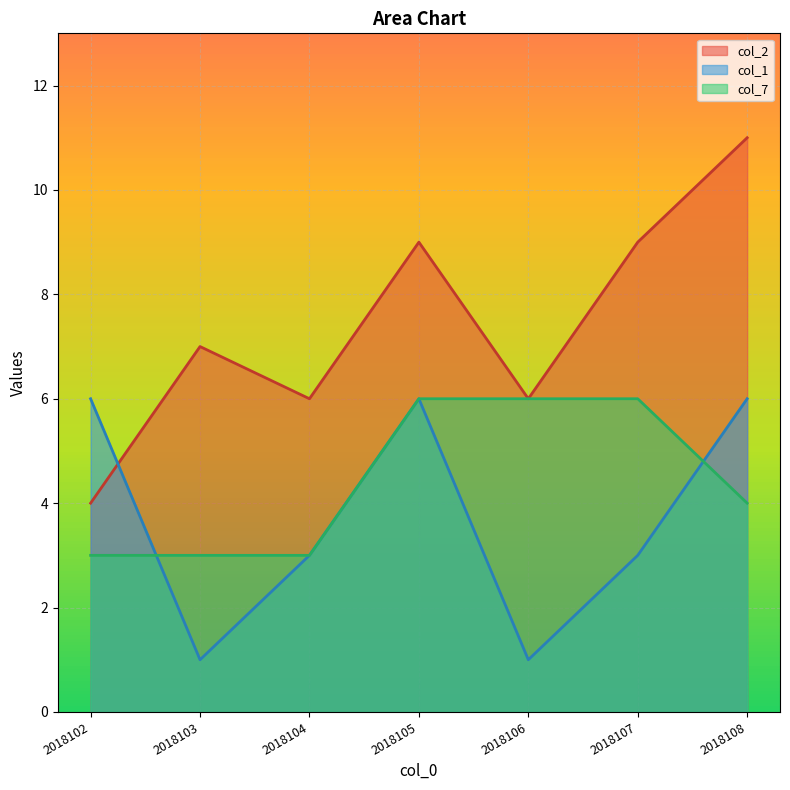

Rank the categories by col_7 value from highest to lowest.

2018105, 2018106, 2018107, 2018108, 2018102, 2018103, 2018104